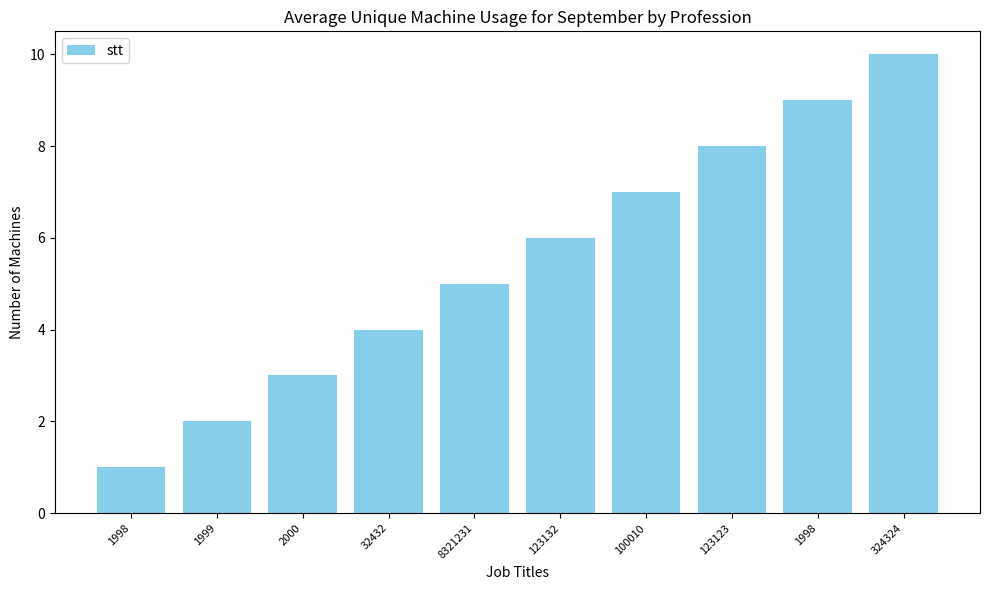

List the labels in order of value, largest first.

324324, 1998, 123123, 100010, 123132, 8321231, 32432, 2000, 1999, 1998